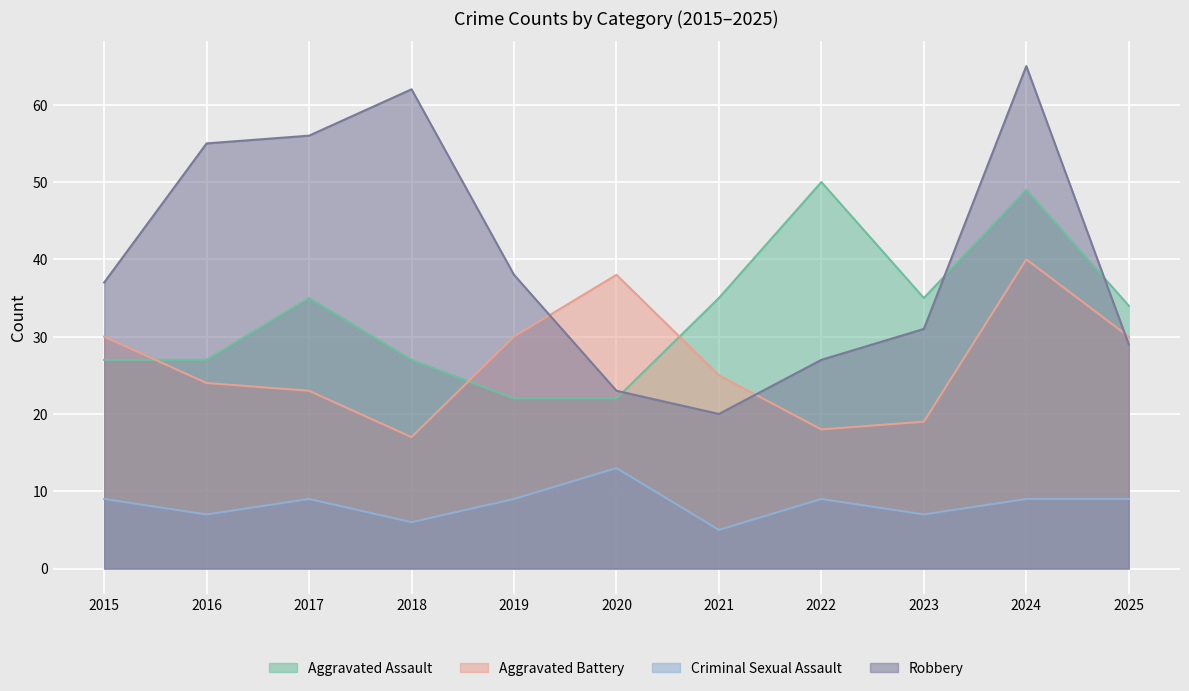

List the labels in order of Criminal Sexual Assault value, smallest first.

2021, 2018, 2016, 2023, 2015, 2017, 2019, 2022, 2024, 2025, 2020